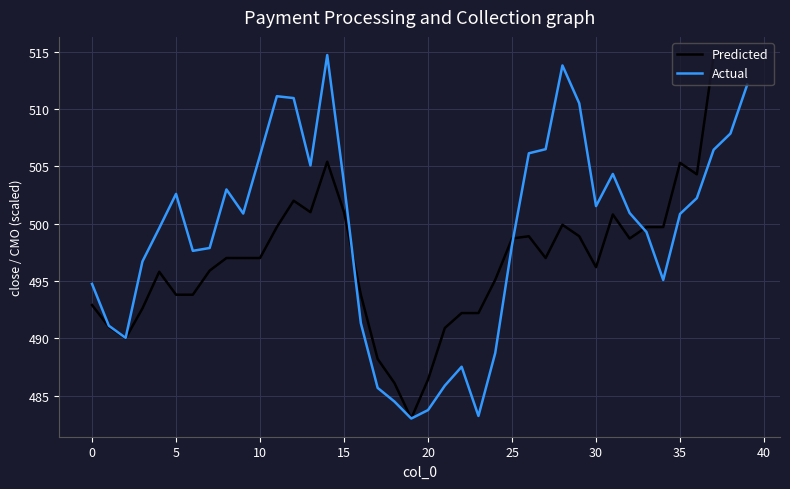

List the series in order of their overall mean, lowest first.

Predicted, Actual